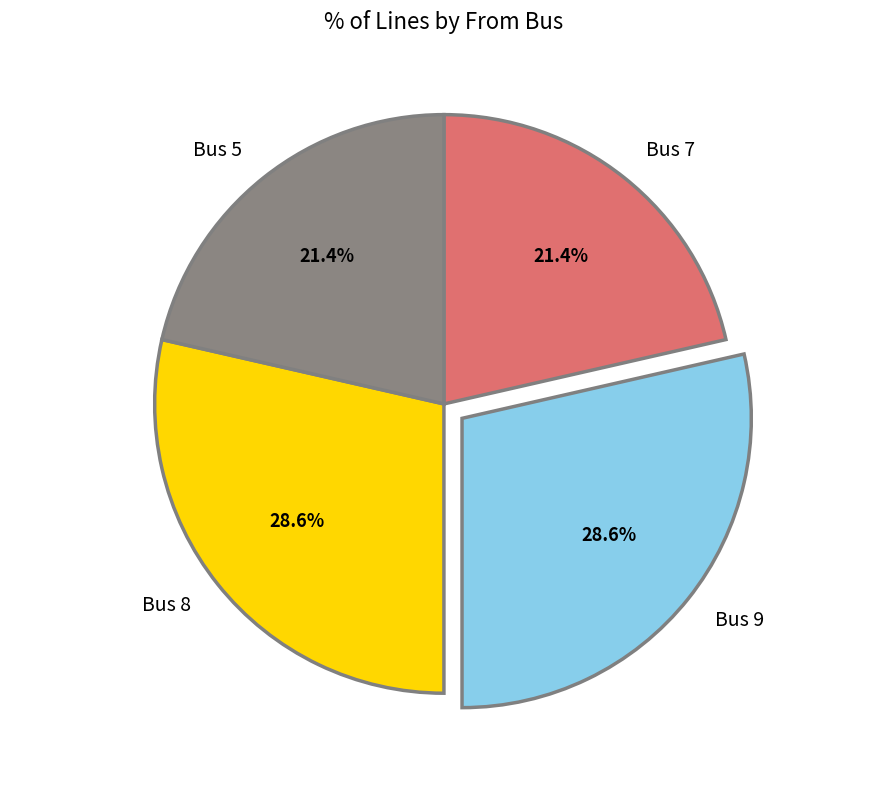

Count the number of slices in the pie.

4